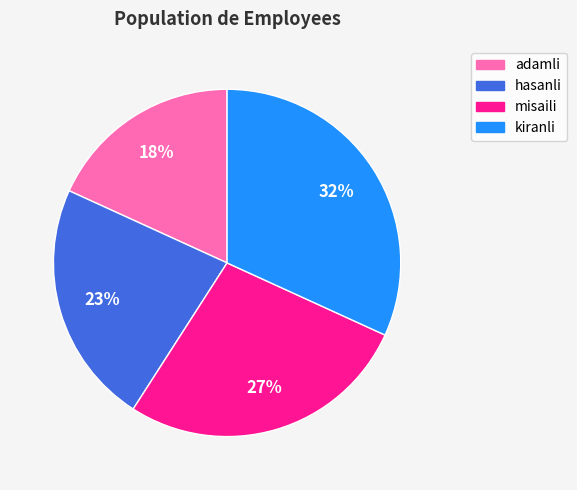

The adamli slice represents 18% of the pie. True or false?

True